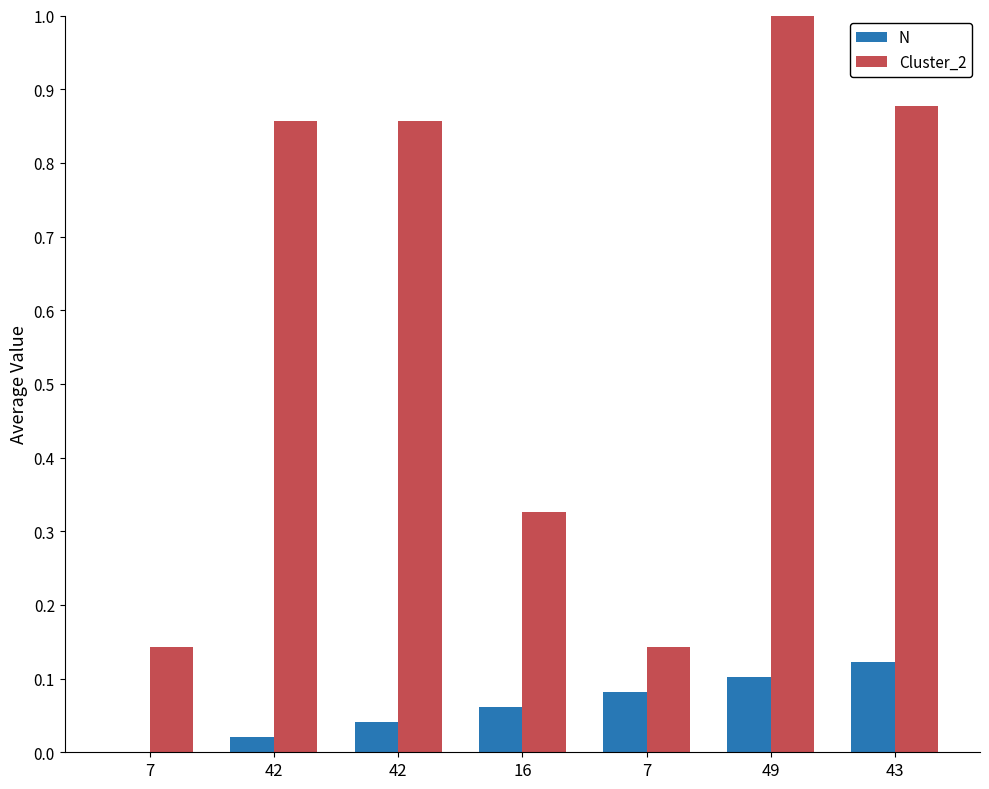

Reading left to right, list all the values displayed in this chart.

N: 0.0	0.0	0.0	0.1	0.1	0.1	0.1
Cluster_2: 0.1	0.9	0.9	0.3	0.1	1.0	0.9